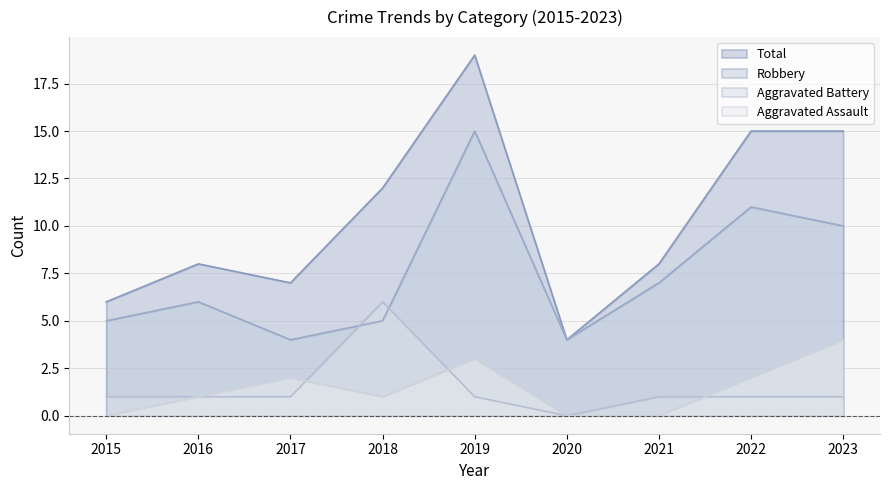

What is the approximate value of Robbery at 2018, to the nearest 5?

5